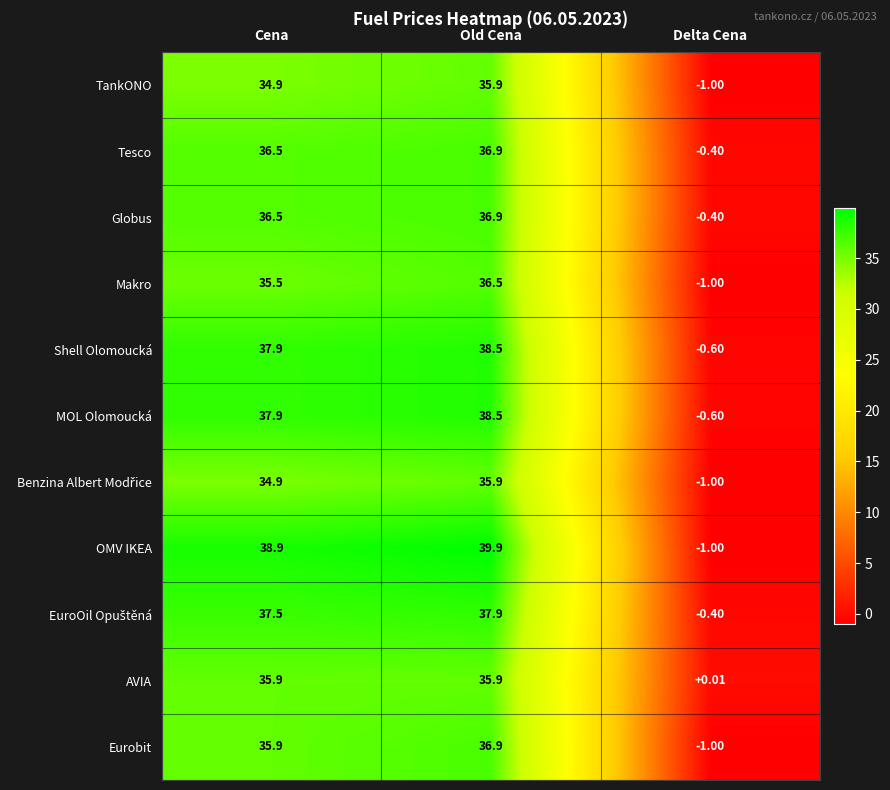

How many values in the TankONO series exceed 34?

2